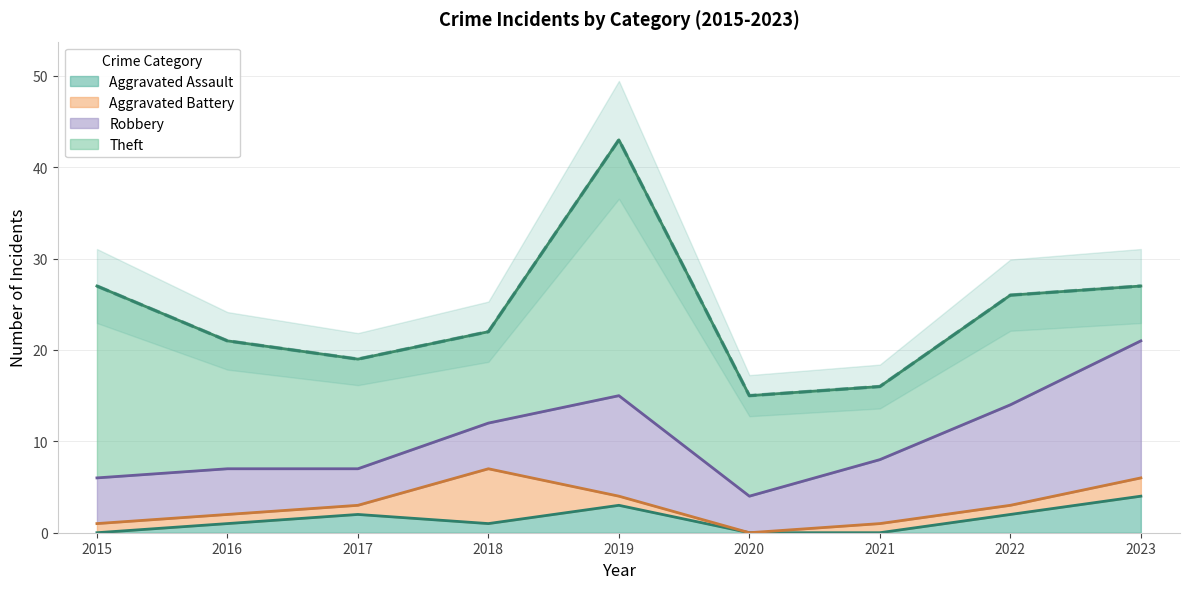

True or false: Aggravated Assault and Robbery cross at least once.

False